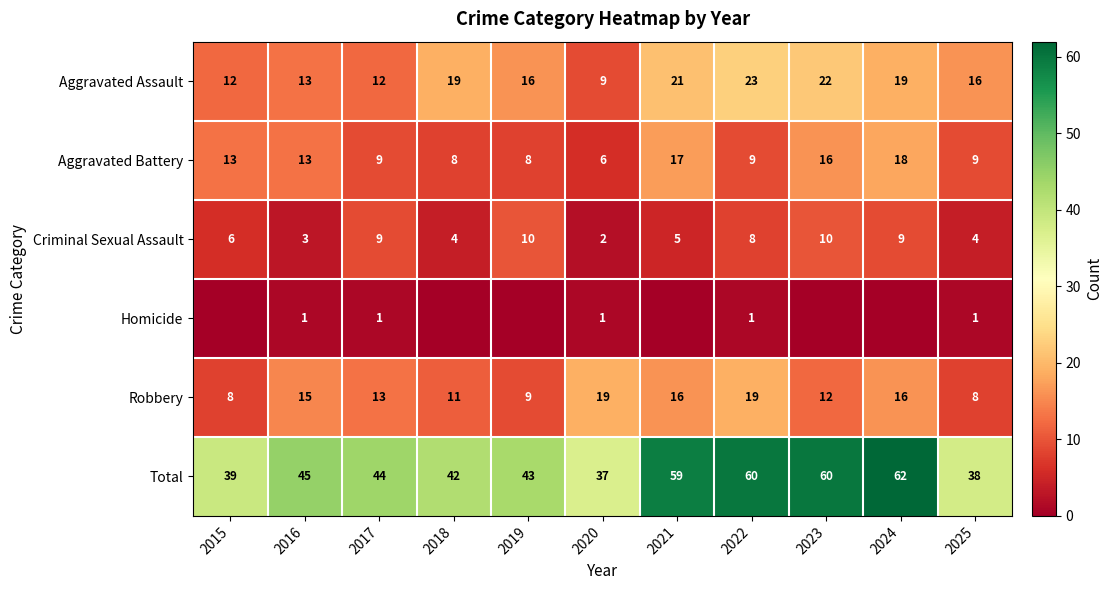

What is the approximate value of Robbery at 2024?

16